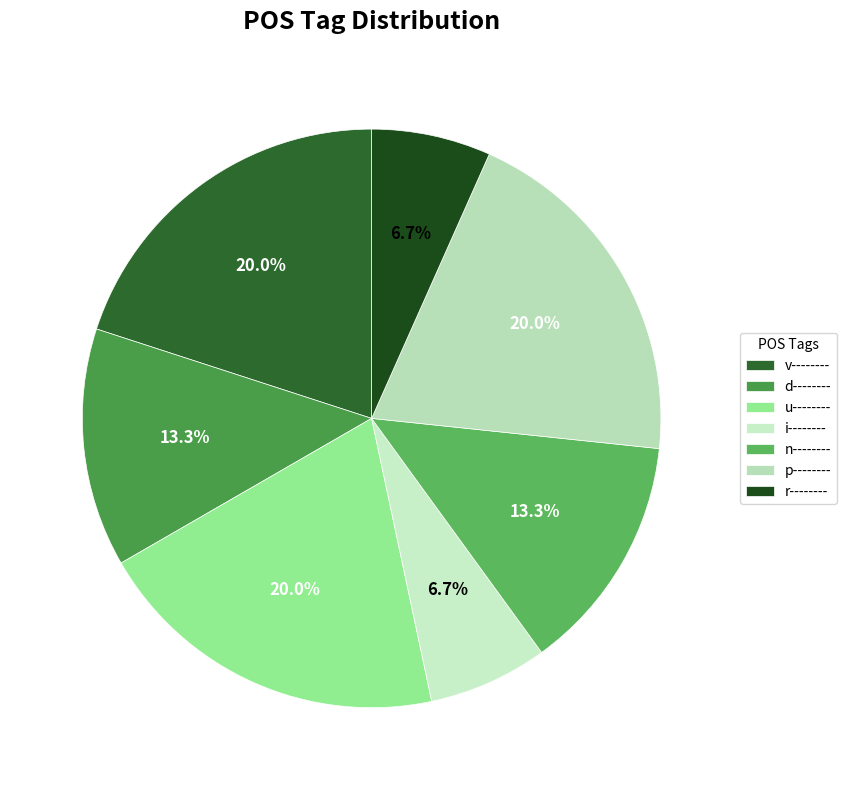

Is there any slice that represents more than half of the pie?

No